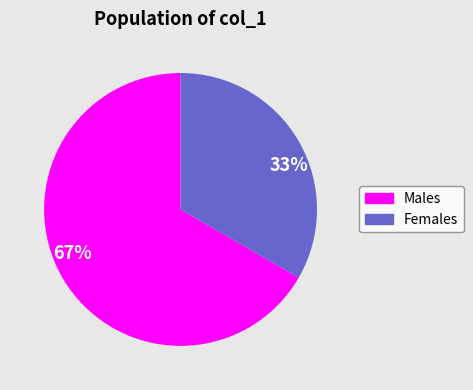

What is the ratio of the value at 67% to the value at 33%?

2.0